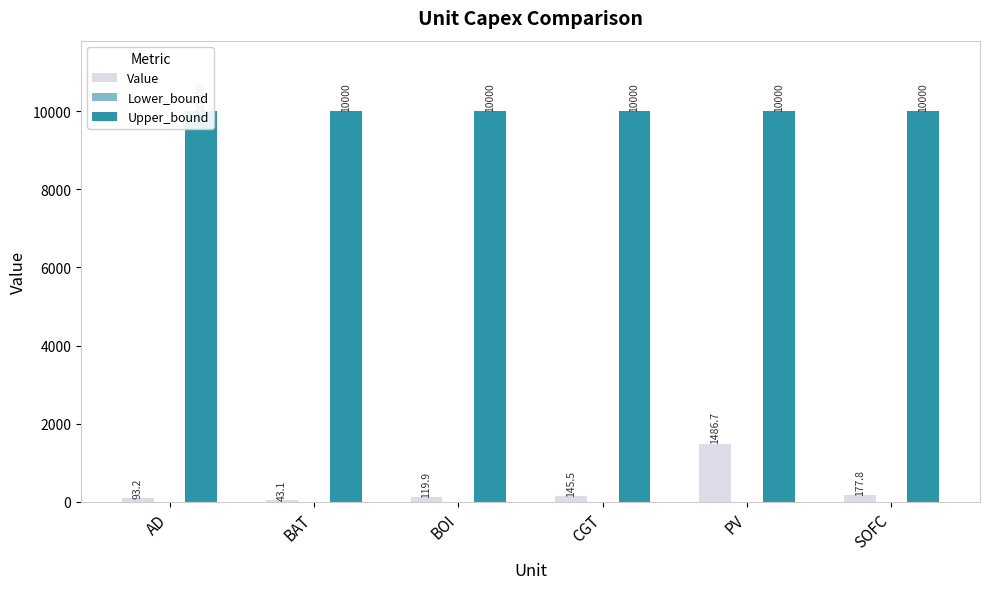

Reading left to right, transcribe all the data shown in this chart.

Value: AD=93.2	BAT=43.1	BOI=119.9	CGT=145.5	PV=1486.7	SOFC=177.8
Lower_bound: AD=0.0	BAT=0.0	BOI=0.0	CGT=0.0	PV=0.0	SOFC=0.0
Upper_bound: AD=10000.0	BAT=10000.0	BOI=10000.0	CGT=10000.0	PV=10000.0	SOFC=10000.0